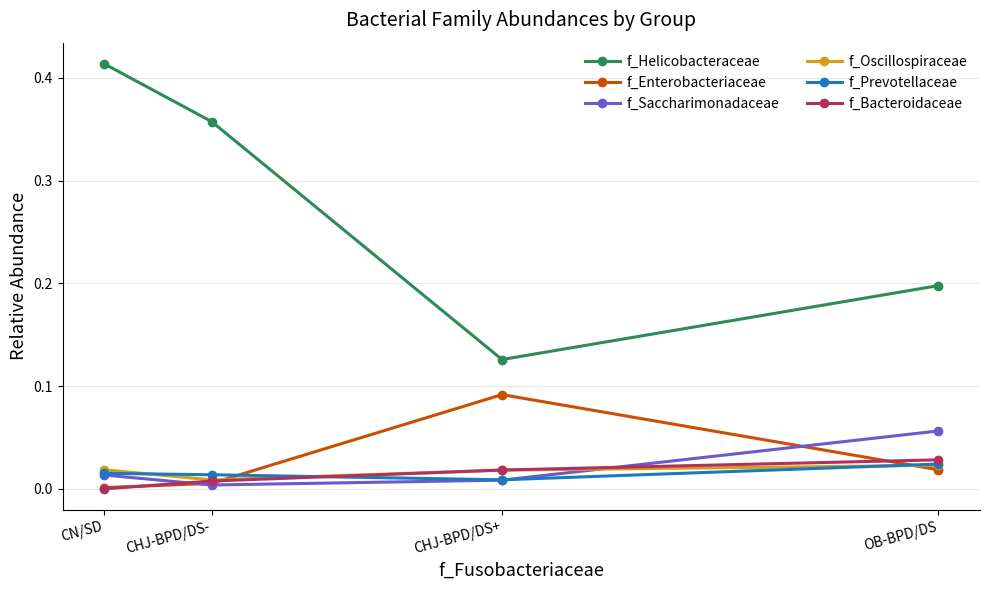

Which series has the largest range (max minus min)?

f_Helicobacteraceae